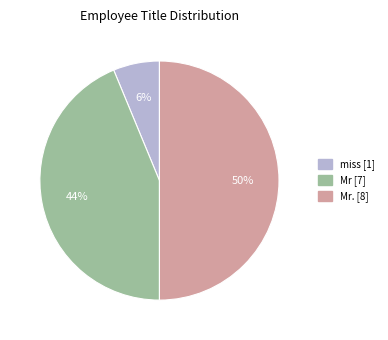

To the nearest percent, what is the difference between the largest and smallest slice percentages?

44%